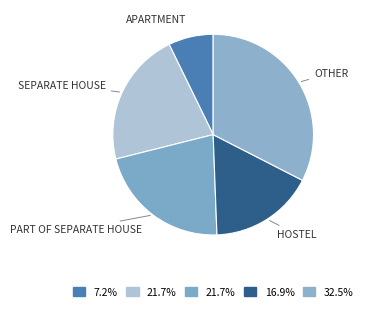

What is the largest slice in the pie chart?

Other